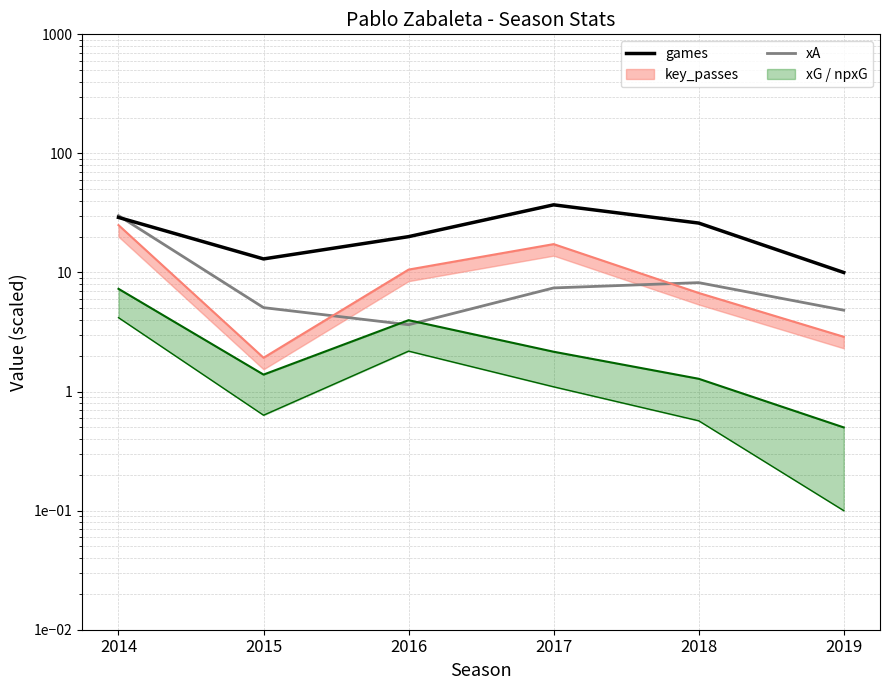

At which category does xA reach its first local peak?

2018